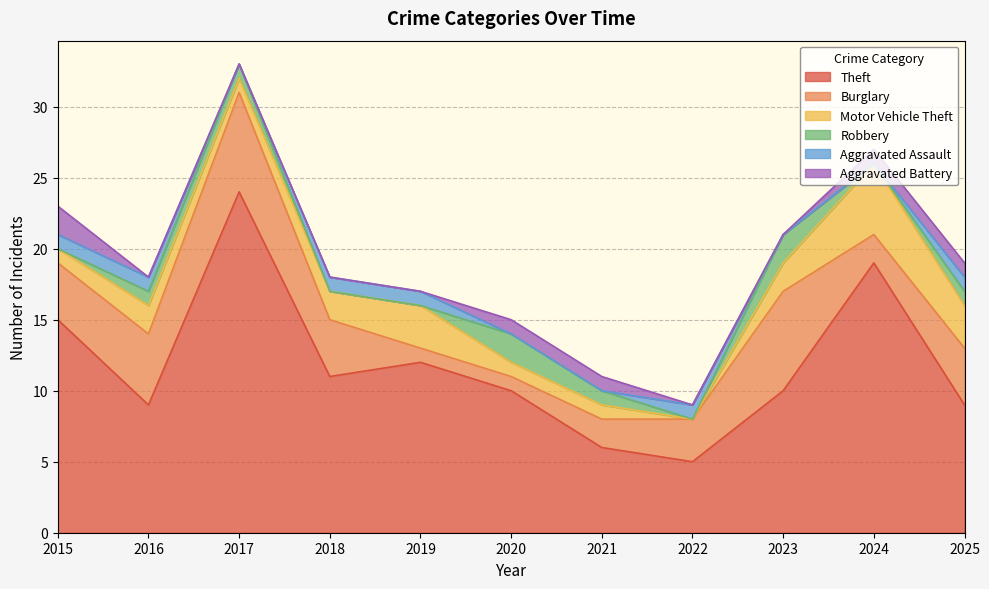

What is the approximate value of Robbery at 2023?

2